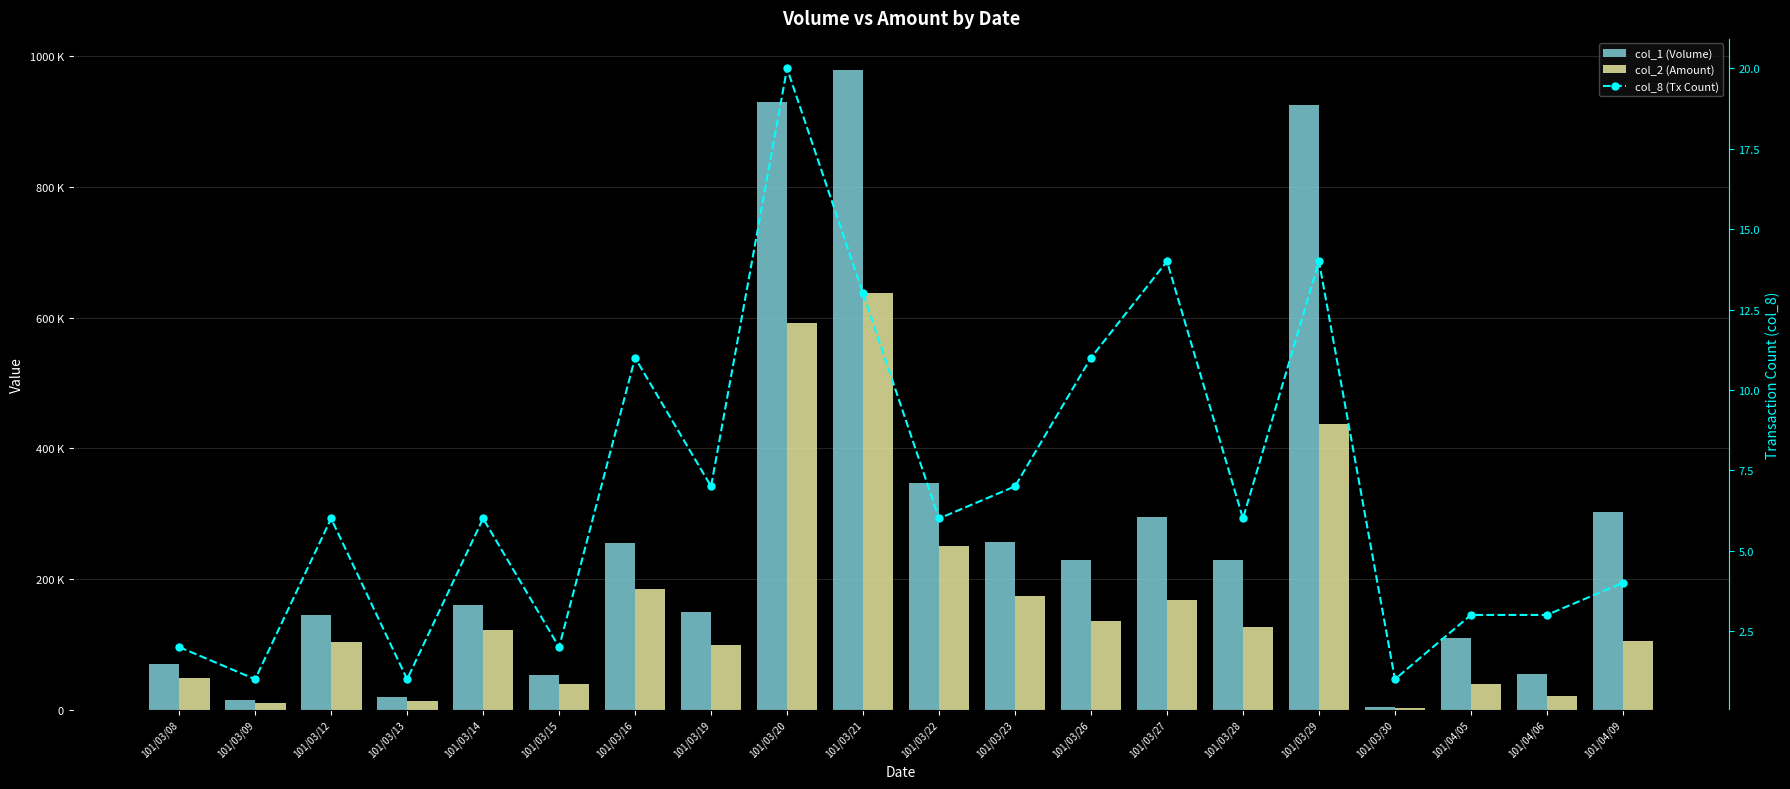

Which category has the highest value in the col_2 (Amount) series?

101/03/21